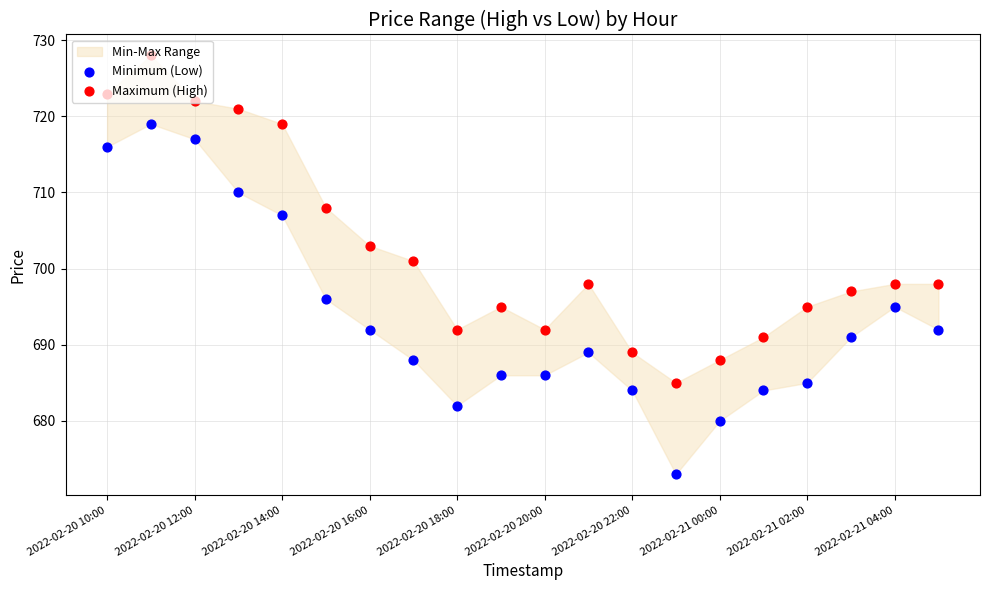

At how many categories does at least one series exceed 688?

18